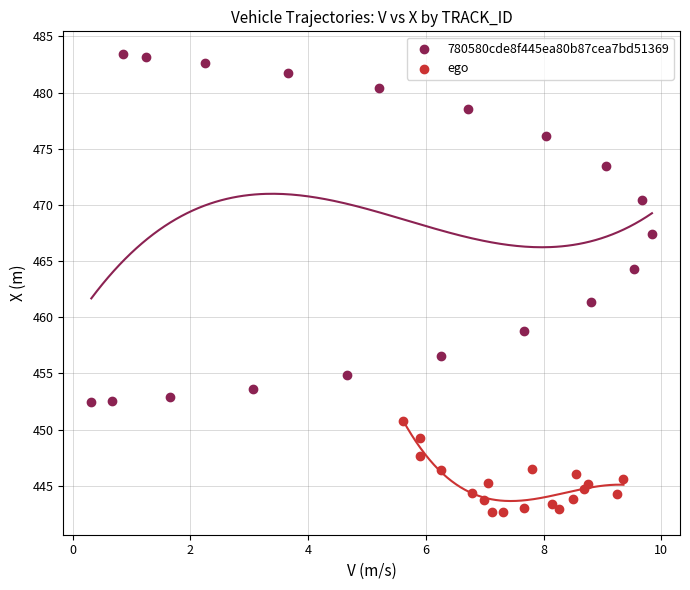

Which series contains the highest Y value?

780580cde8f445ea80b87cea7bd51369